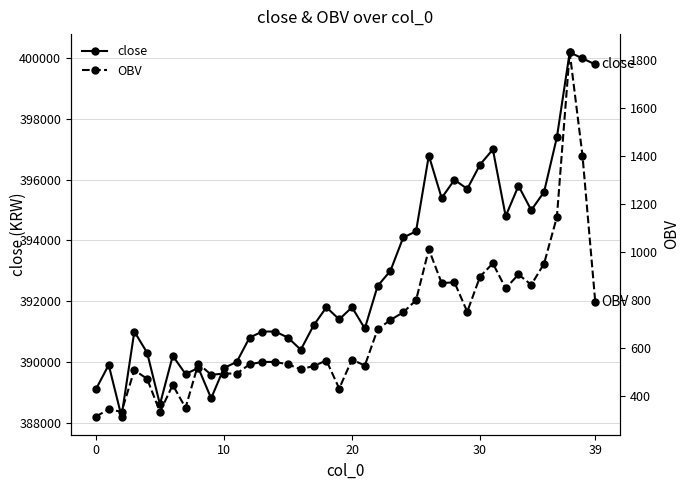

Rank the series at 22 from lowest to highest value.

OBV, close